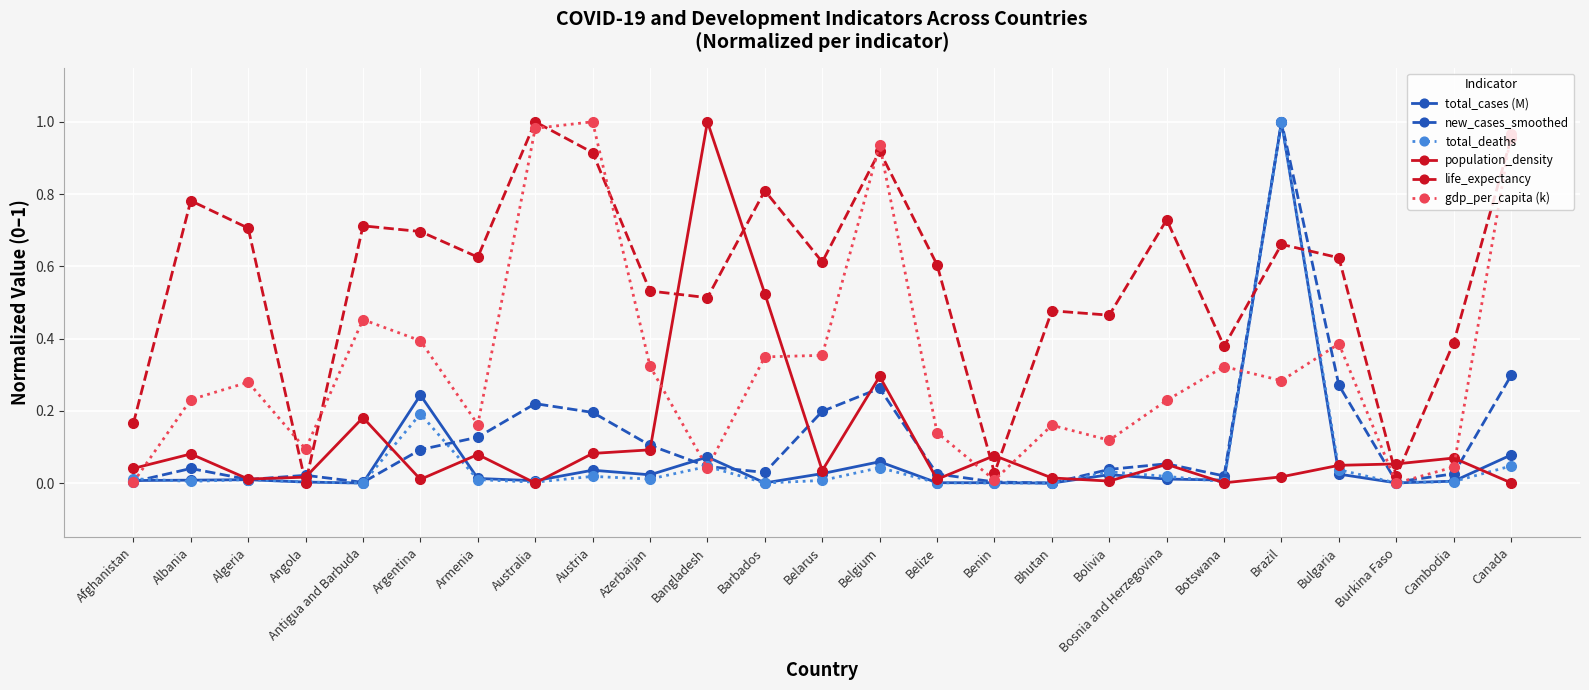

Is the value of total_deaths at Afghanistan greater than the value of gdp_per_capita (k) at Burkina Faso?

Yes